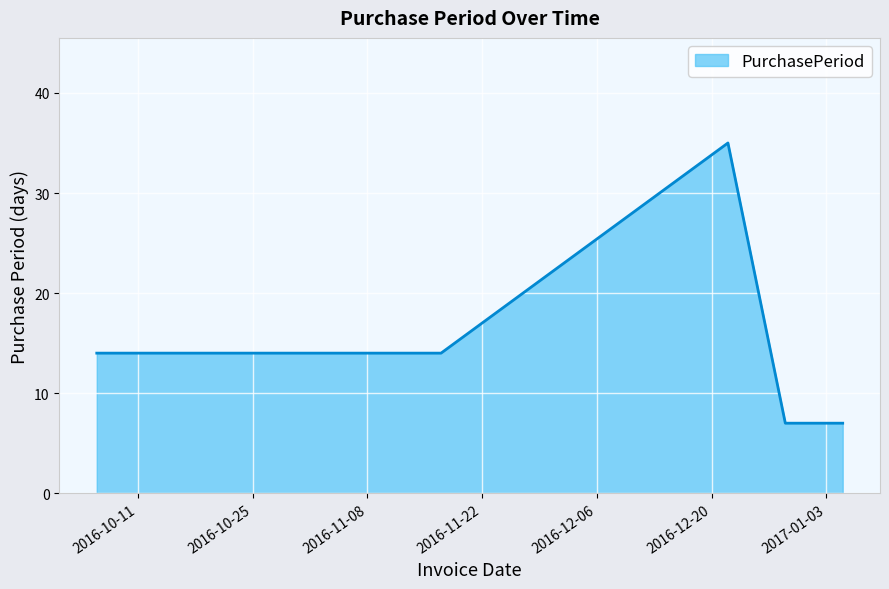

True or false: the data has more than 0 interior local peaks.

True